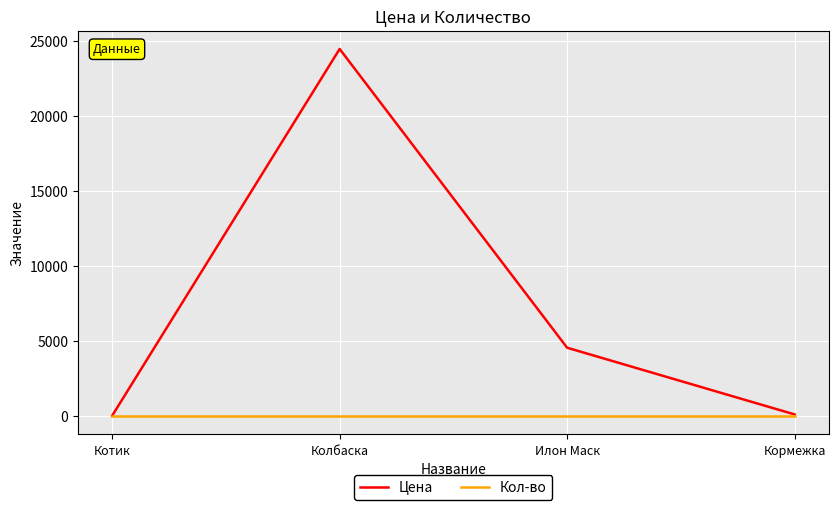

Which series changed the most between Колбаска and Илон Маск?

Цена